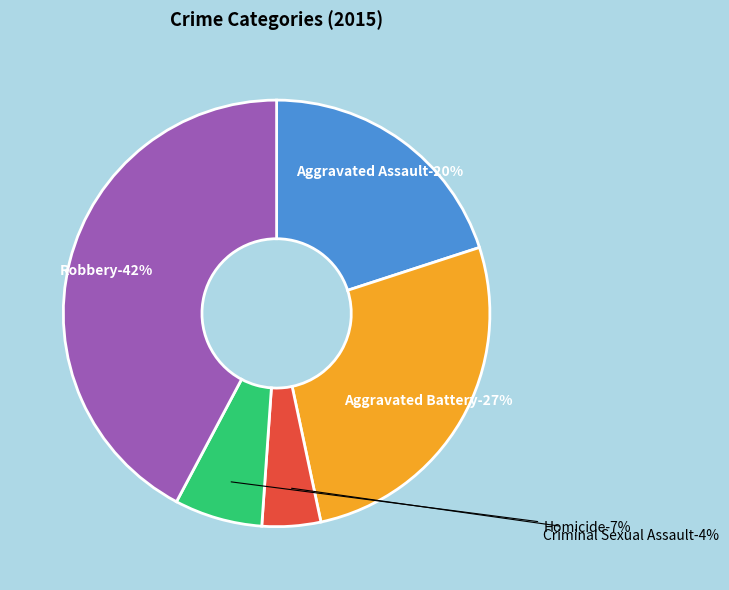

Which slice is the smallest?

Criminal Sexual Assault